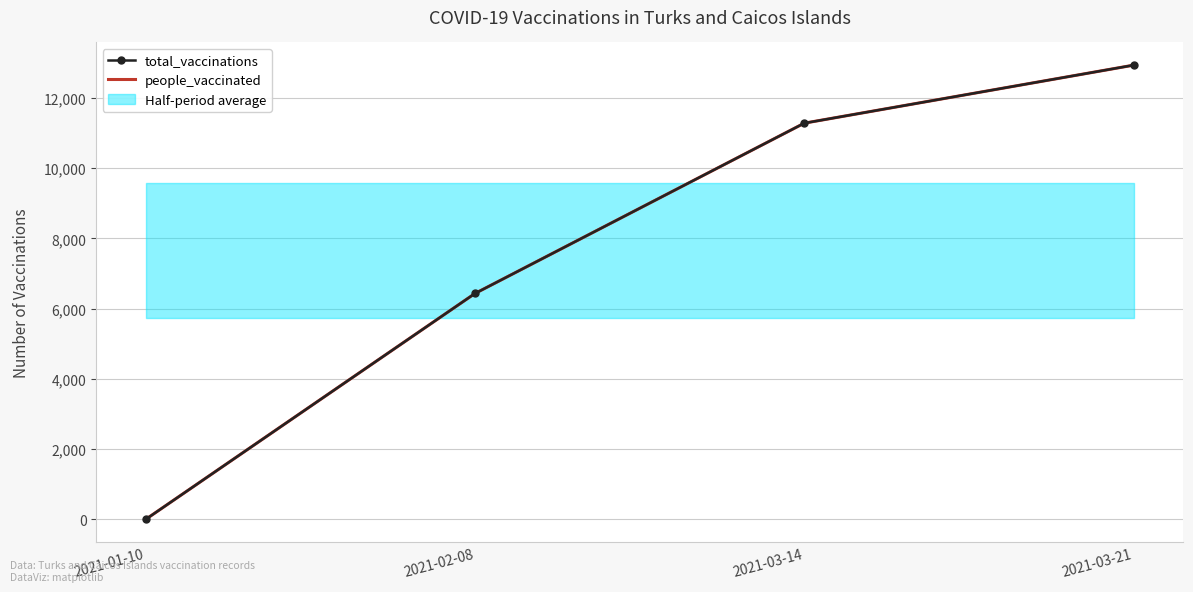

How many lines are shown in the chart?

2